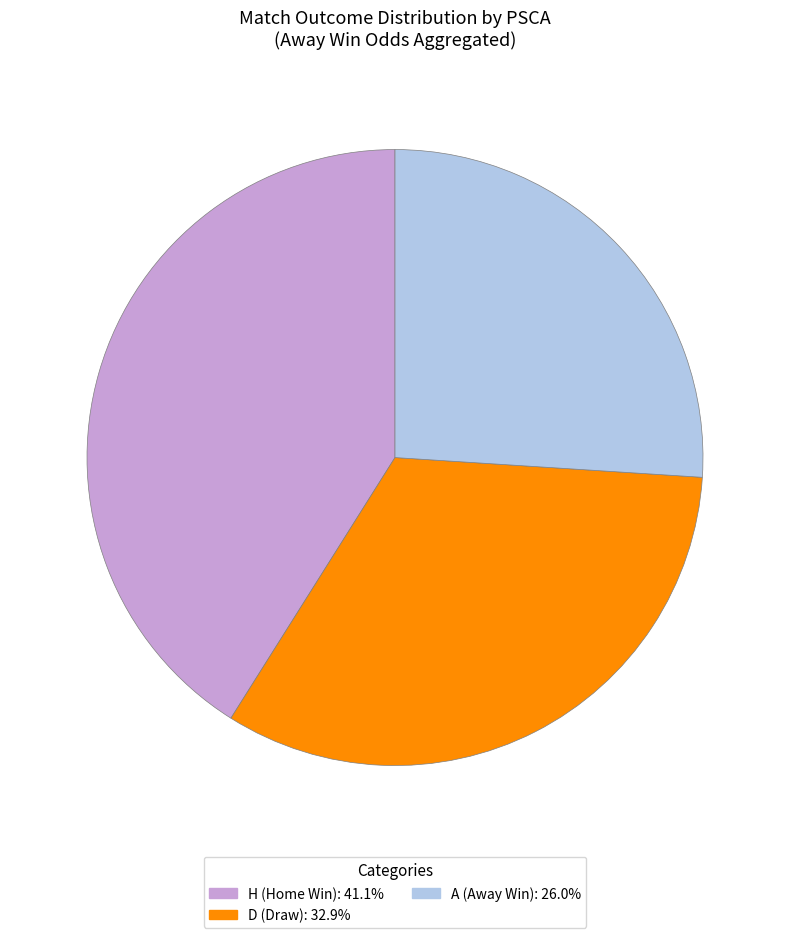

Is there a majority slice in this chart?

No